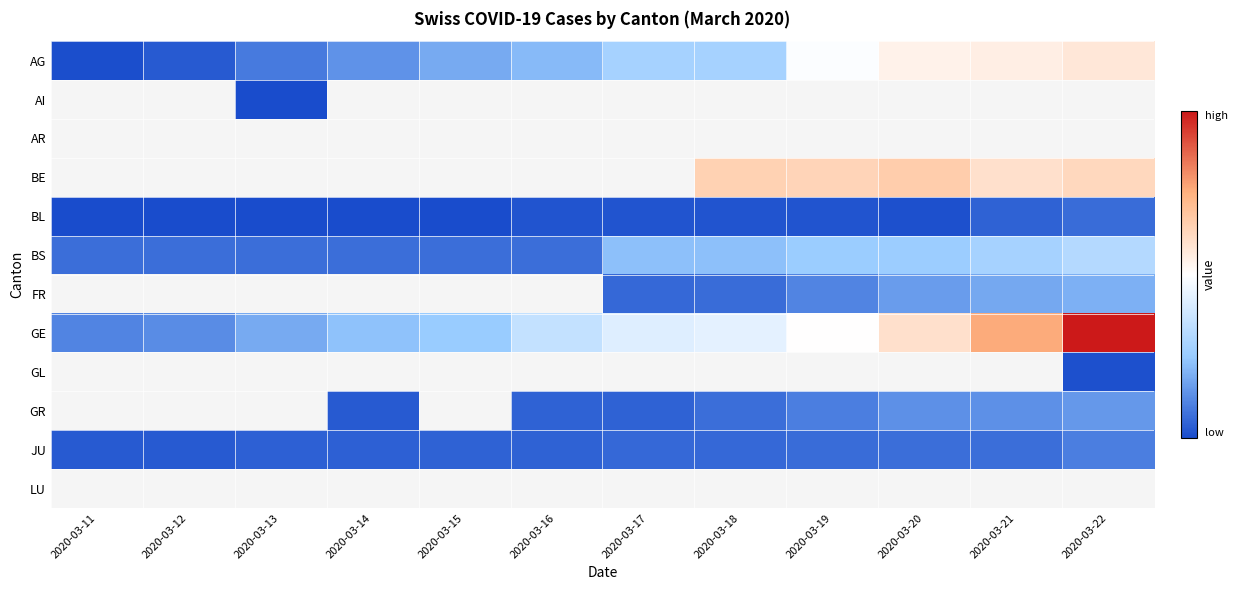

At which label is BL closest to 6?

2020-03-16